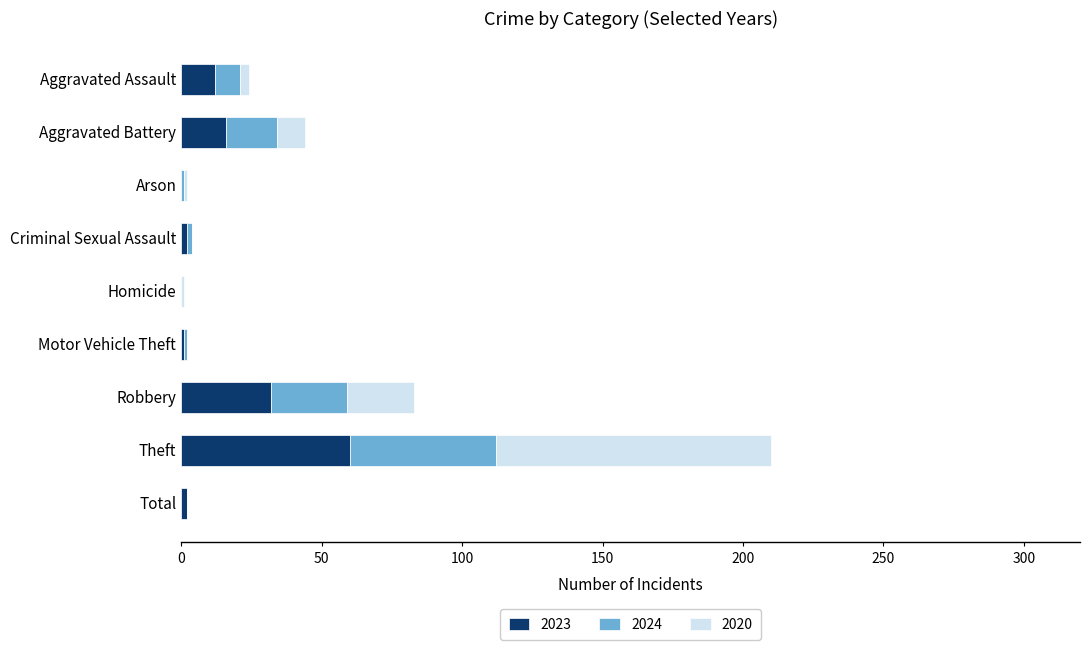

Is it true that 2023 equals 0 at Arson?

True